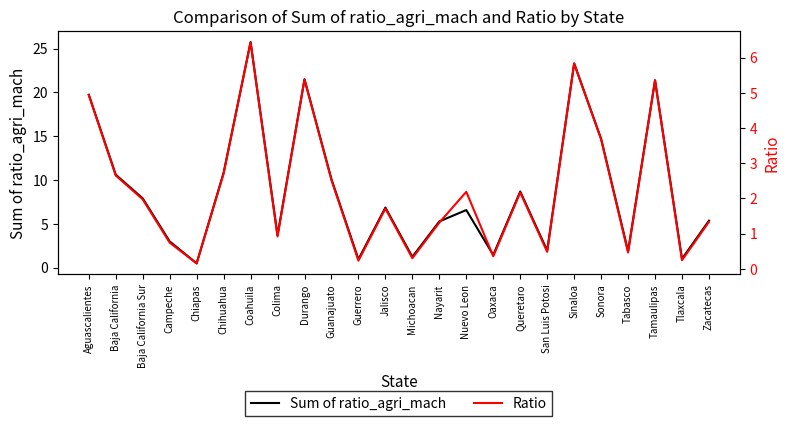

Which series has the widest spread of values?

Sum of ratio_agri_mach